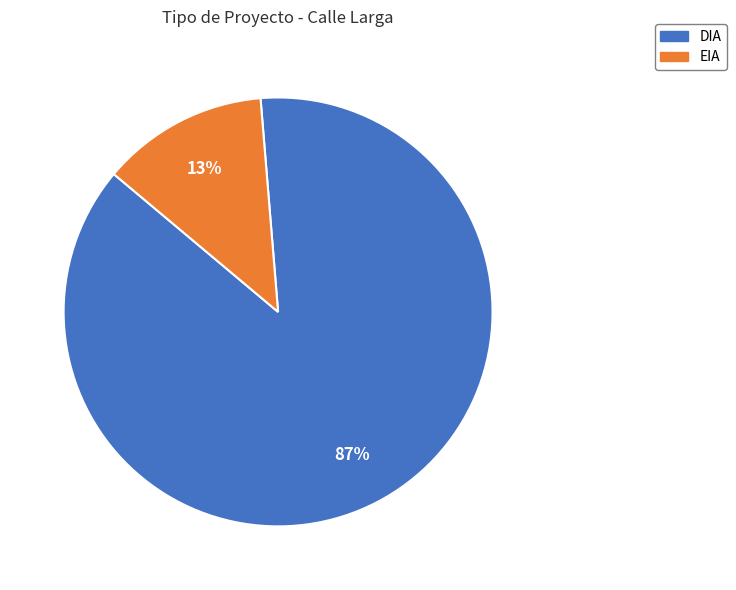

Which category has the smallest portion of the pie?

EIA